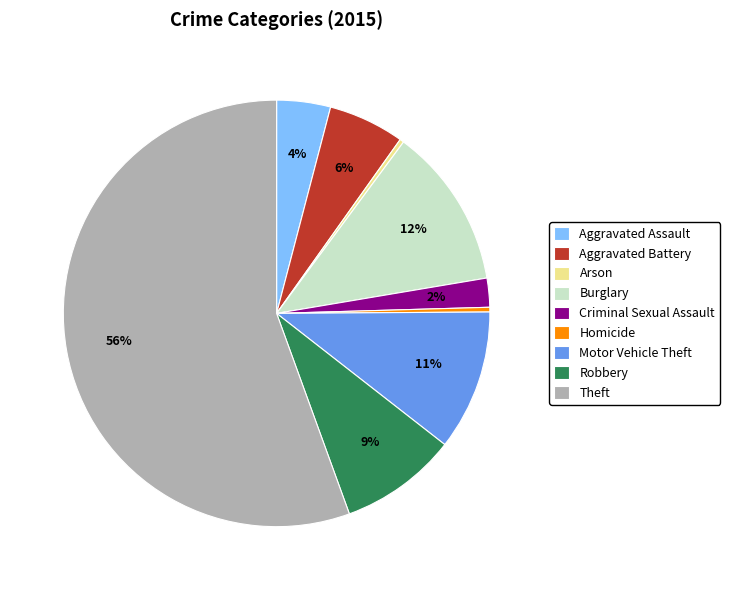

Combined, do Motor Vehicle Theft and Theft account for over 50%?

Yes